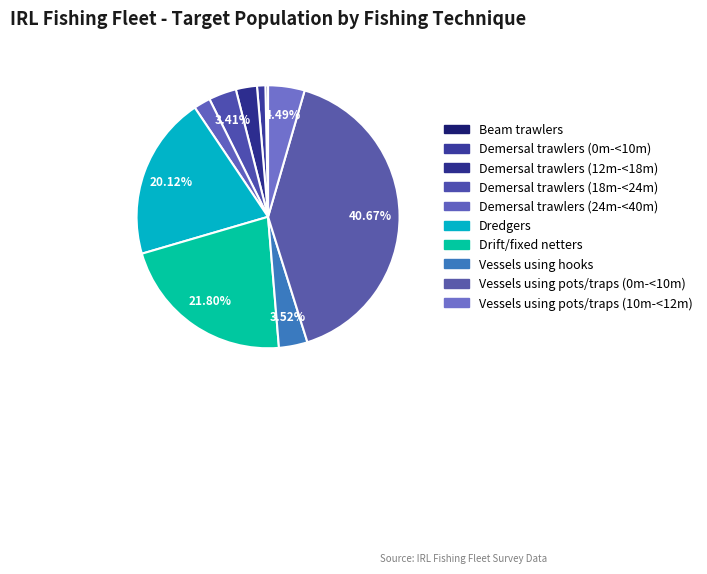

Does Demersal trawlers (18m-<24m) account for over 50% of the chart?

No